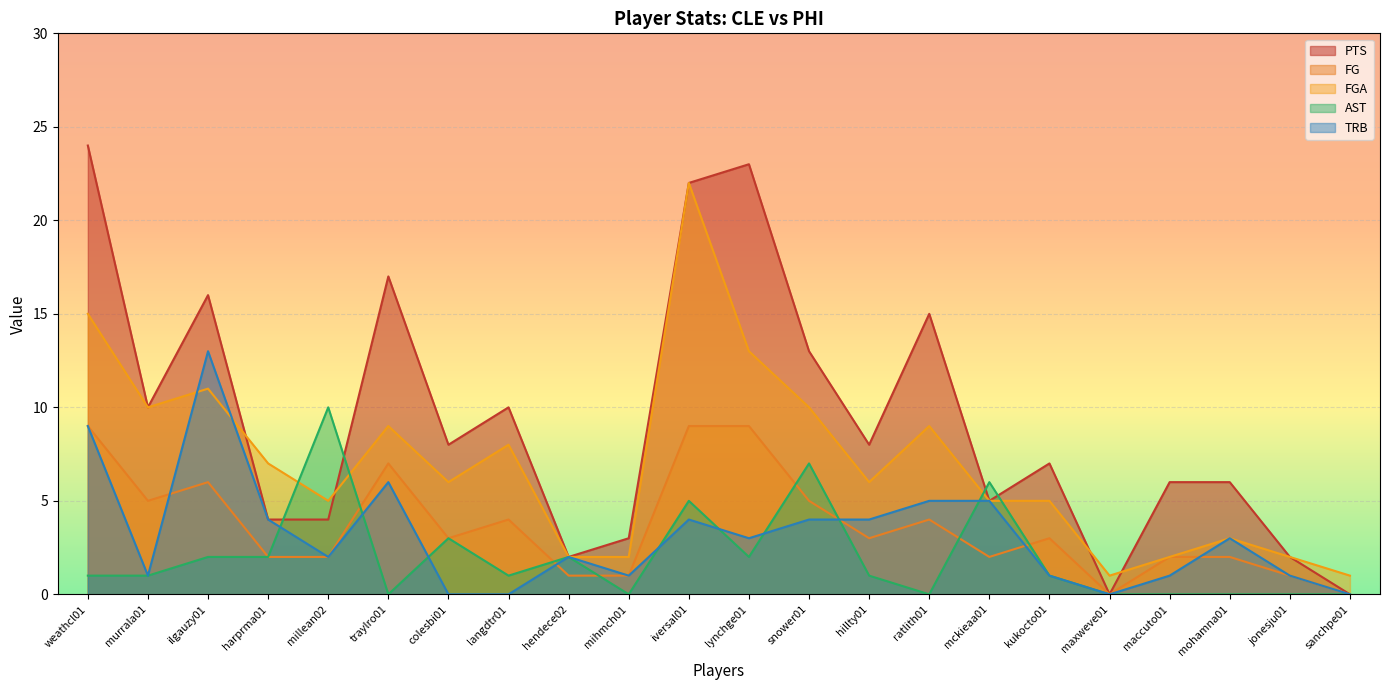

Where is the first local maximum for FGA?

ilgauzy01